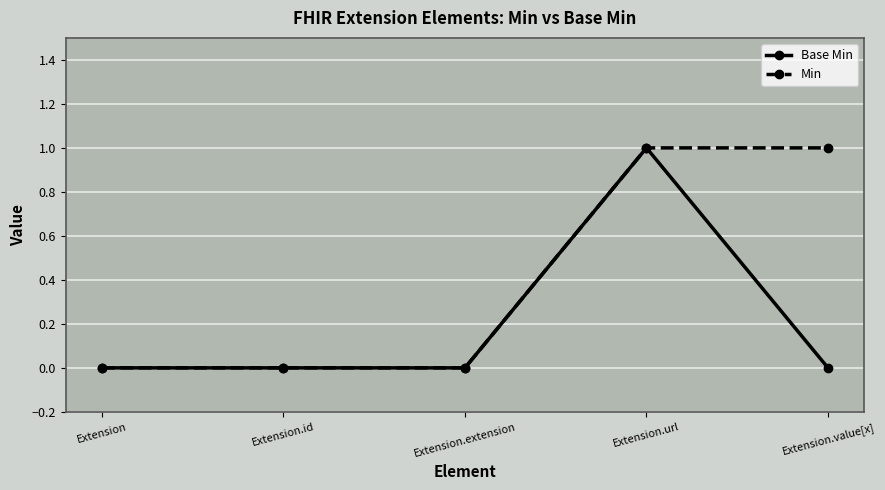

Between Extension.url and Extension.value[x], which series saw the biggest shift?

Base Min